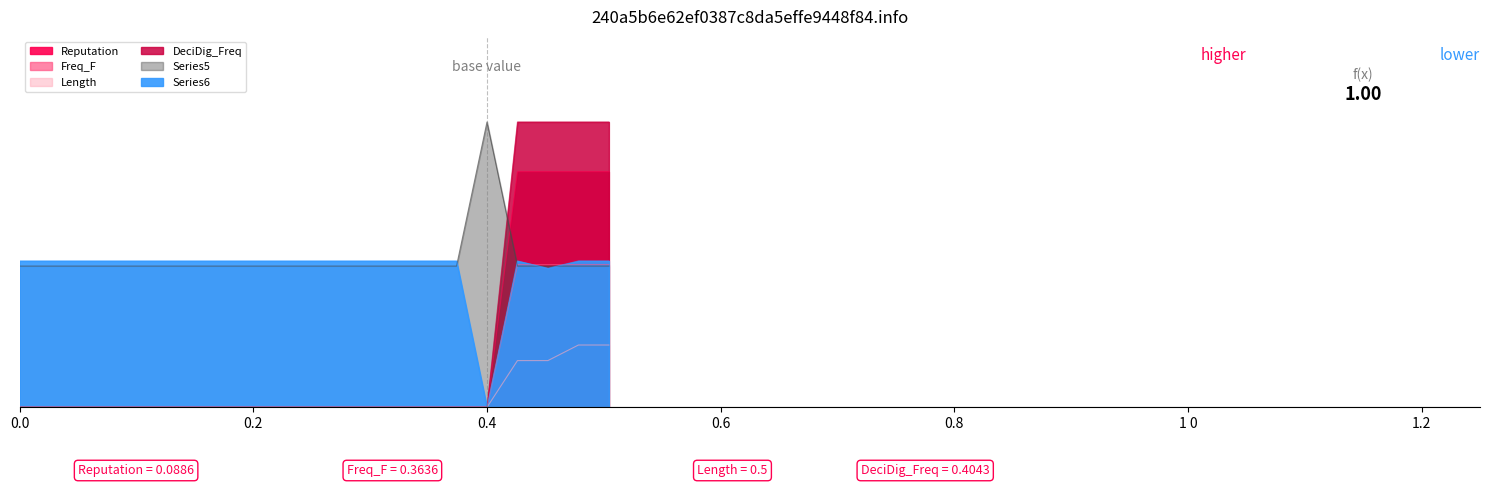

Which has a higher value, 0.260870 or 0.478261?

0.478261